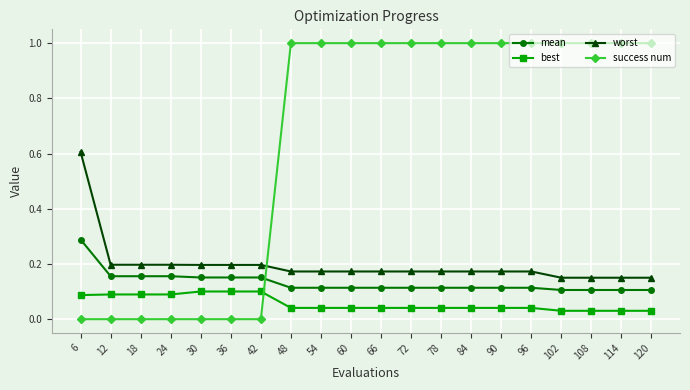

Which series ends up on top after the final intersection of best and success num?

success num